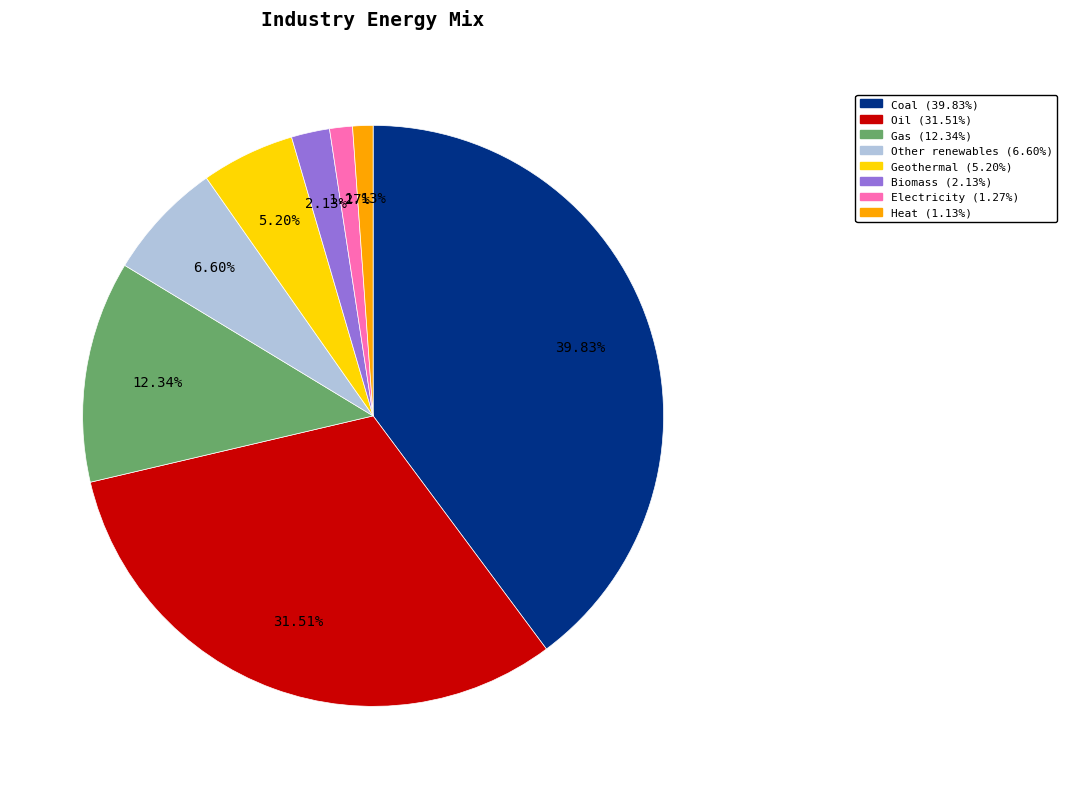

To the nearest percent, what percentage of the pie is Oil?

32%